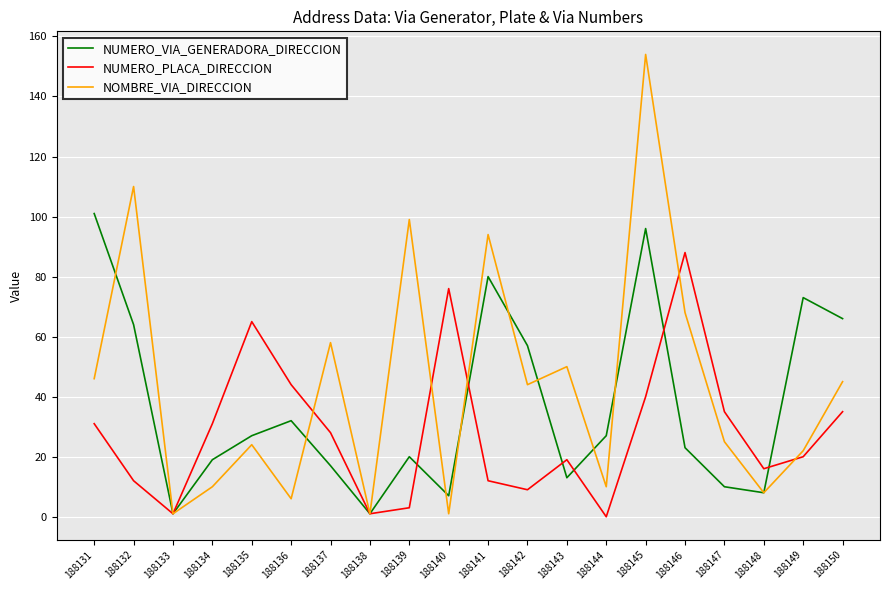

After their last crossing, which series has the higher values: NUMERO_VIA_GENERADORA_DIRECCION or NUMERO_PLACA_DIRECCION?

NUMERO_VIA_GENERADORA_DIRECCION